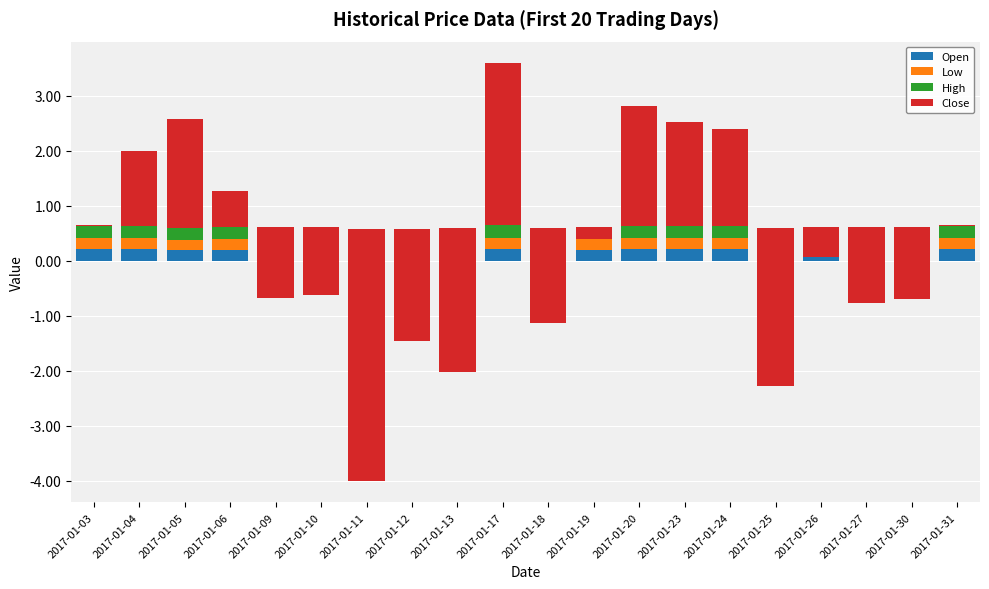

What is the sum of all Low values?

3.9